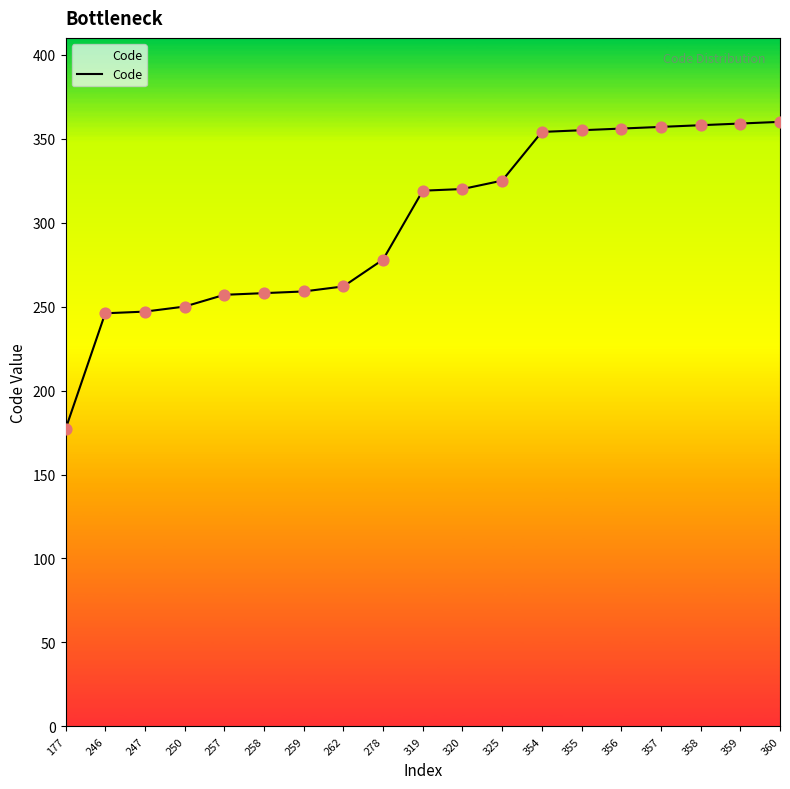

What is the change in value from 257 to 360?

+103